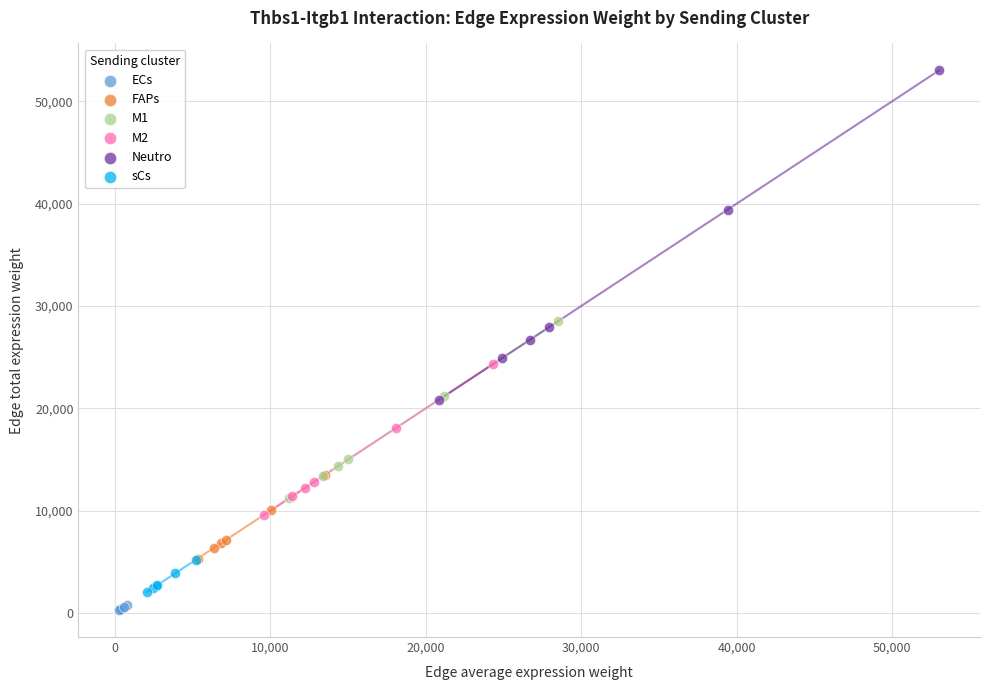

Which series contains the highest Y value?

Neutro